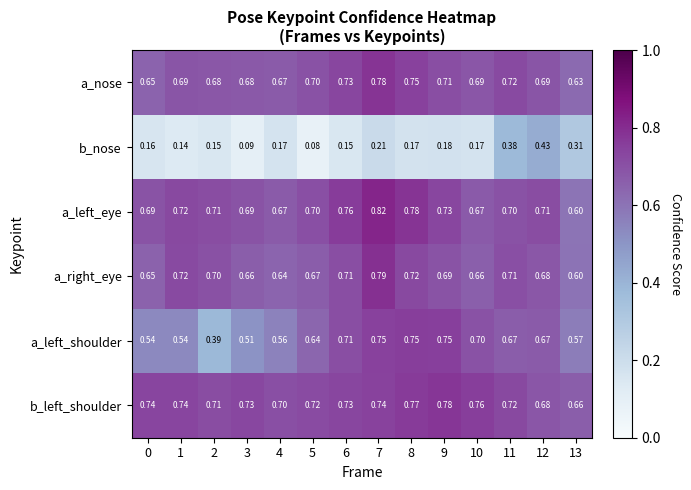

Which series changed the most between 2 and 11?

a_left_shoulder